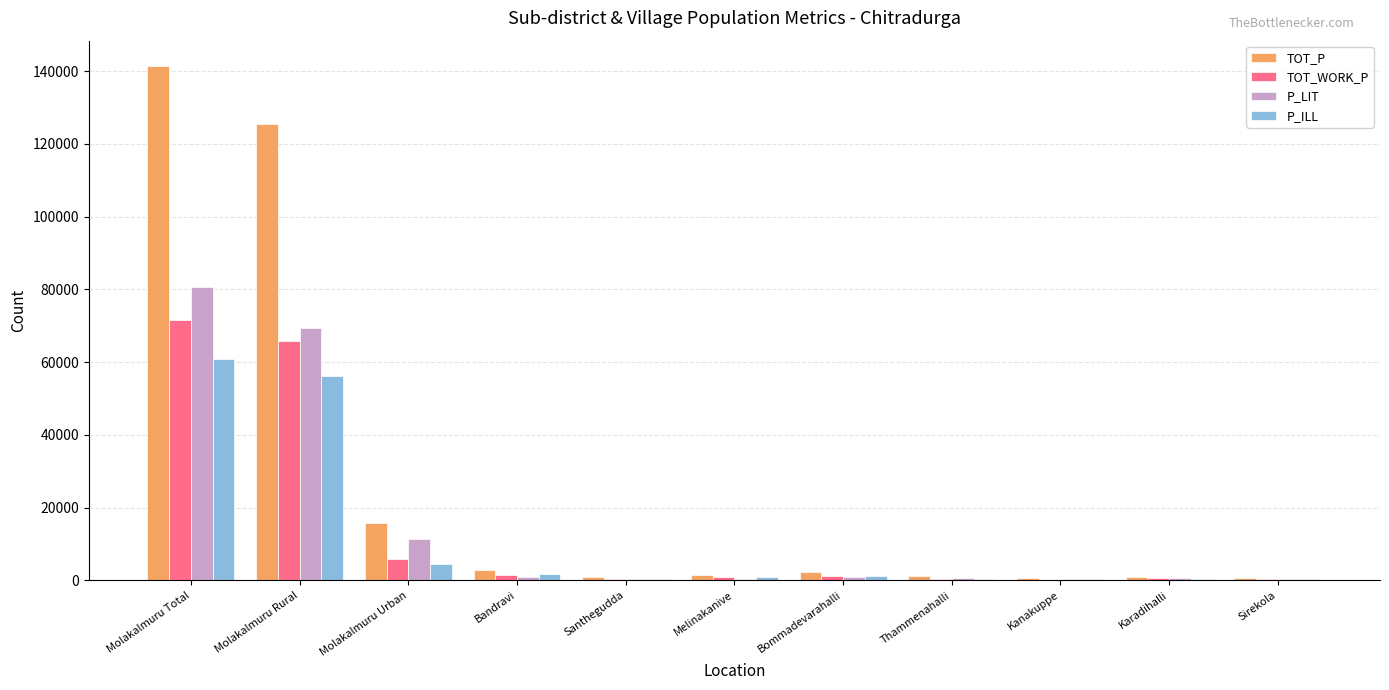

At which label does P_LIT reach its peak?

Molakalmuru Total